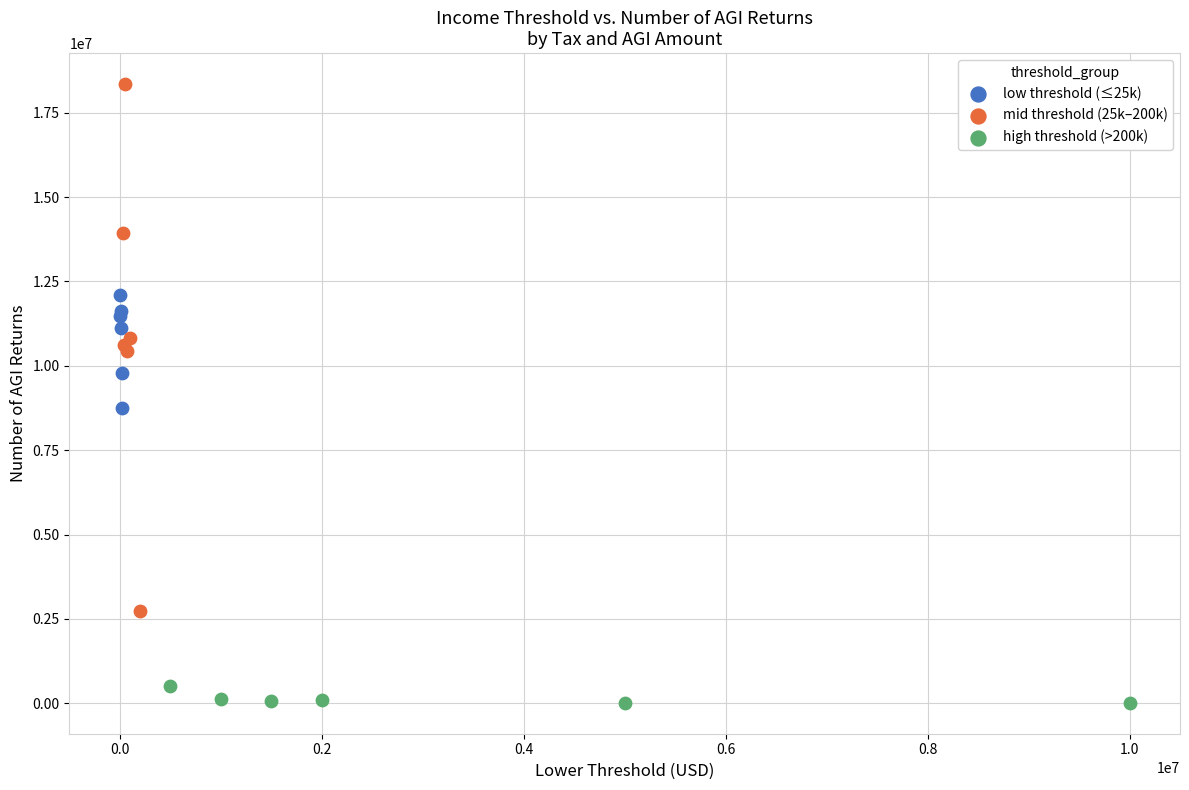

Which series contains the highest Y value?

mid threshold (25k–200k)